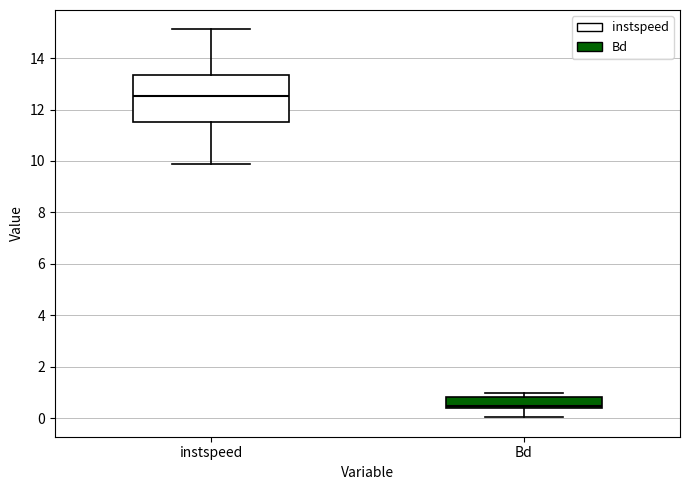

Reading left to right, transcribe this box plot: for each box, give where its median line is, the range the box spans, and where its two whiskers end, as read against the y-axis. The values are not printed on the chart, so give them approximately, as read against the axis.

instspeed: median 12.6, box 11.6 to 13.4, whiskers 9.8 to 15.2
Bd: median 0.4 (just above the box's lower edge), box 0.4 to 0.8, whiskers 0.0 to 1.0